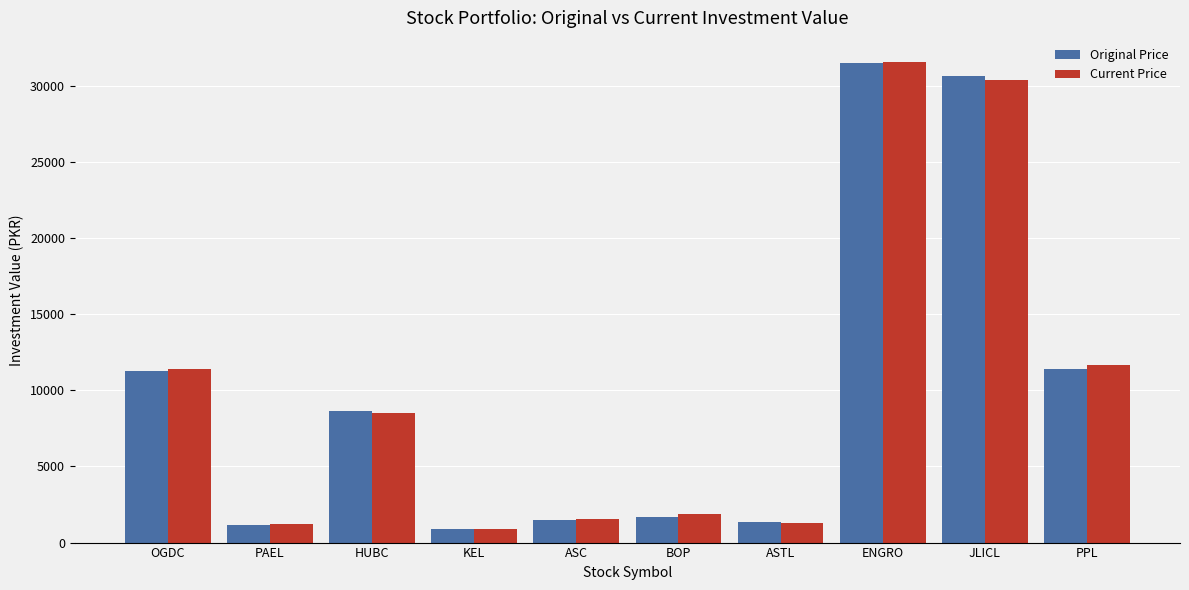

Where is Current Price nearest to the value 16241?

PPL